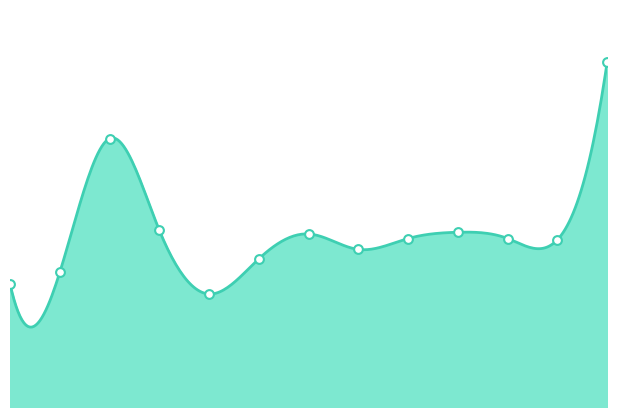

Which has a higher value, 2021-04-19 or 20?

2021-04-19